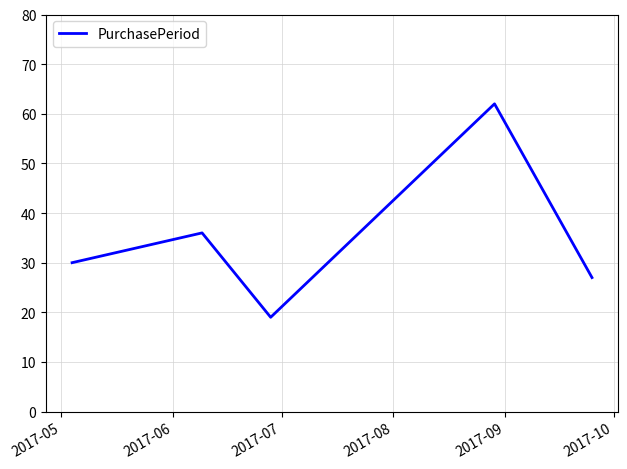

What is the greatest value displayed?

62